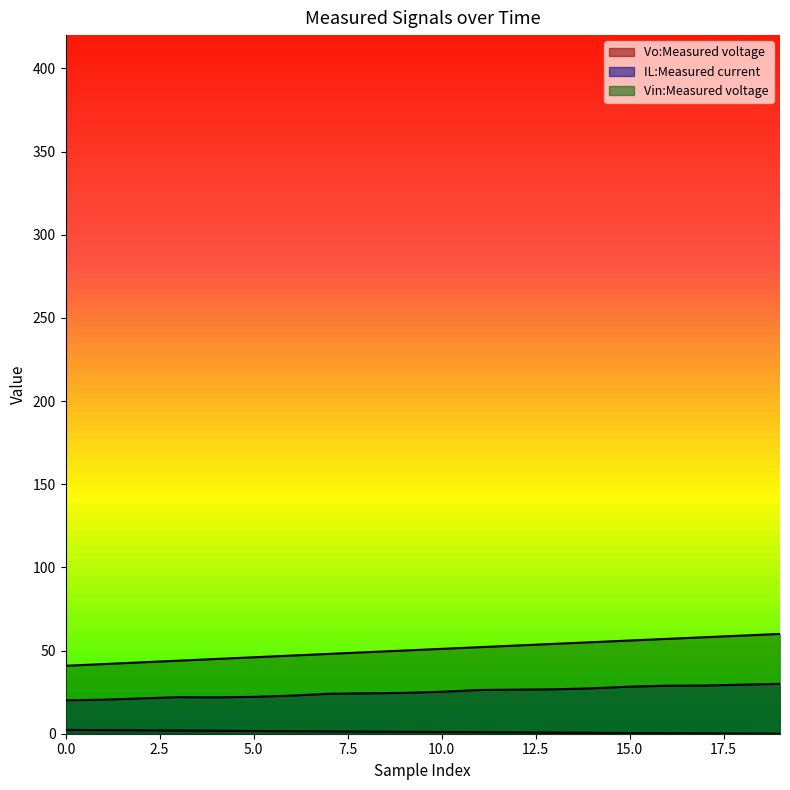

How many lines are shown in the chart?

3